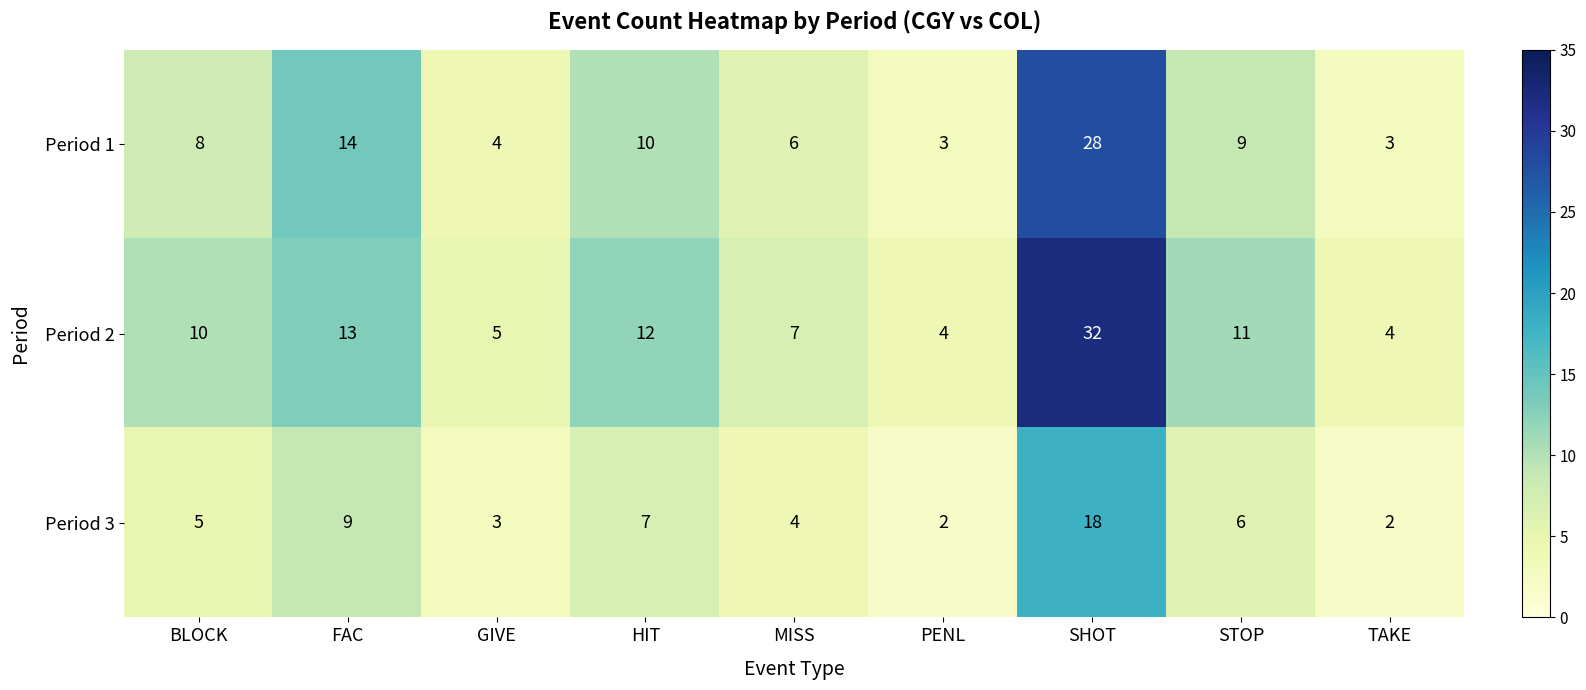

Where is Period 1 nearest to the value 15?

FAC